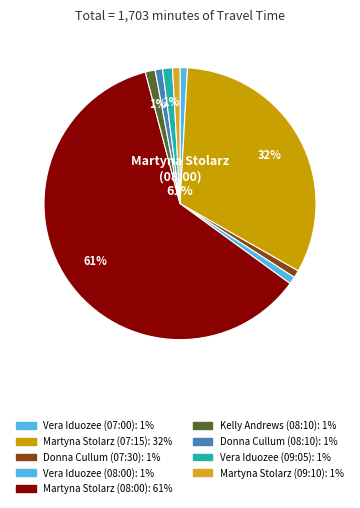

Which slice is the largest?

Martyna Stolarz
(08:00)